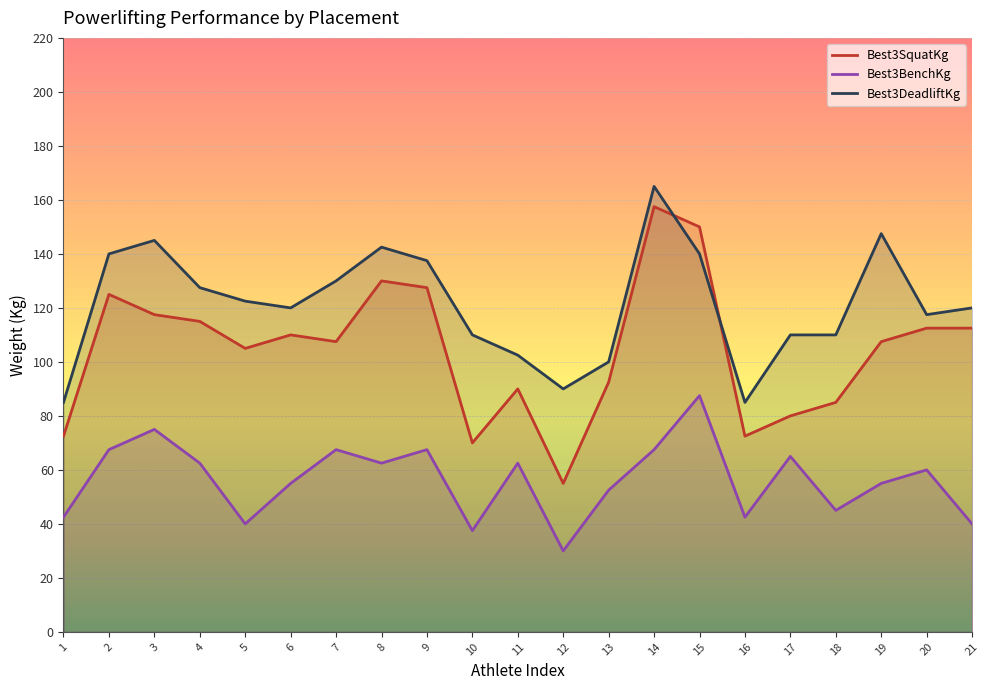

Rank the series at 9 from highest to lowest value.

Best3DeadliftKg, Best3SquatKg, Best3BenchKg